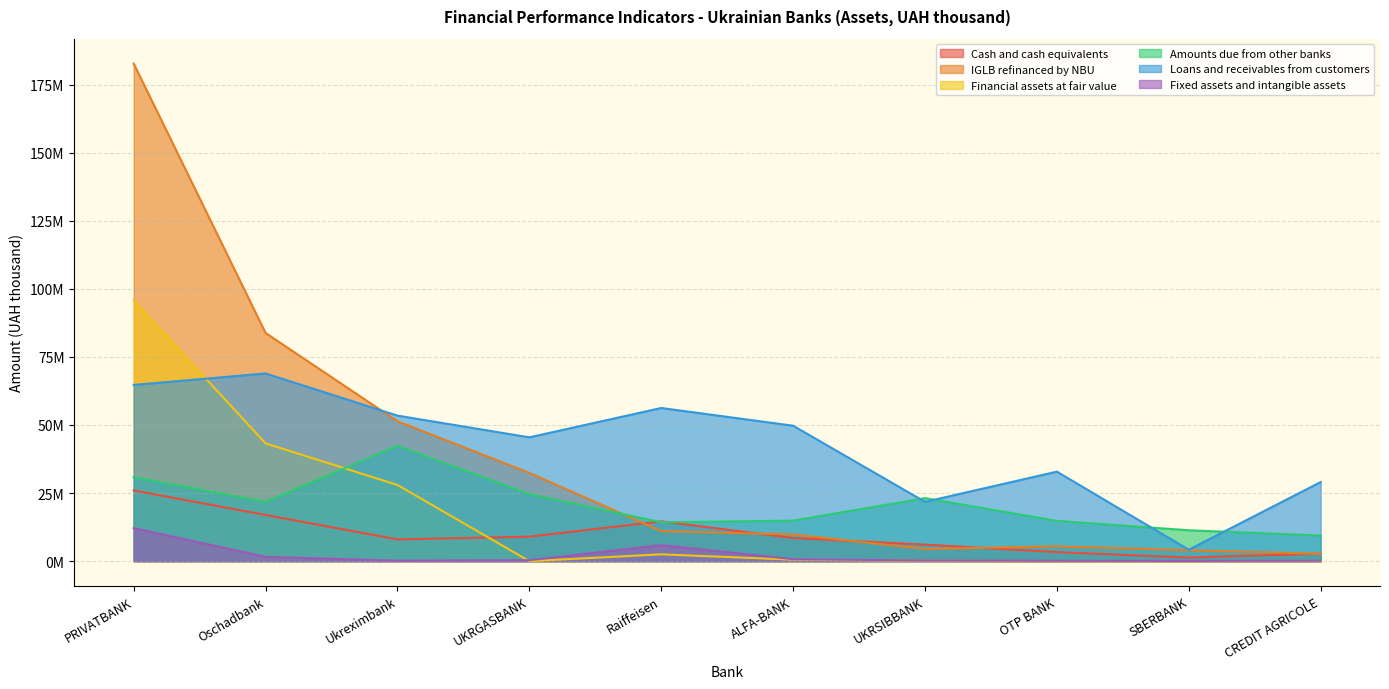

How many values in the Loans and receivables from customers series exceed 49735145?

5